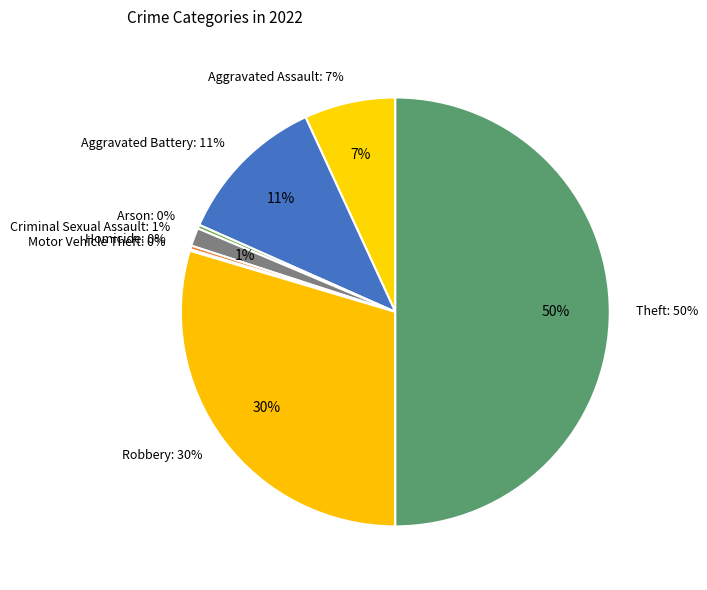

True or false: Arson accounts for 1% of the total.

False